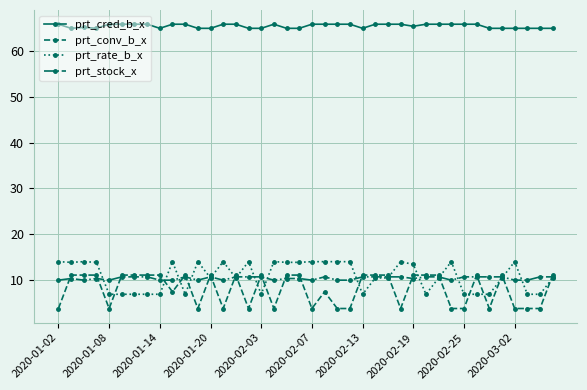

How many values in the prt_conv_b_x series are below 10?

18